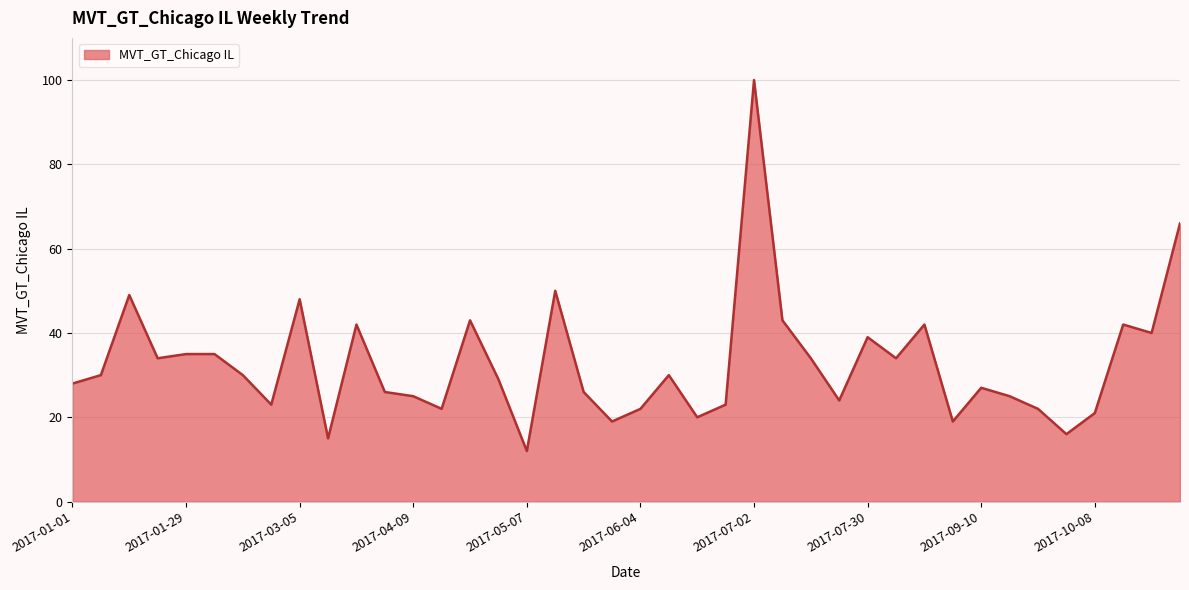

How many lines are shown in the chart?

1